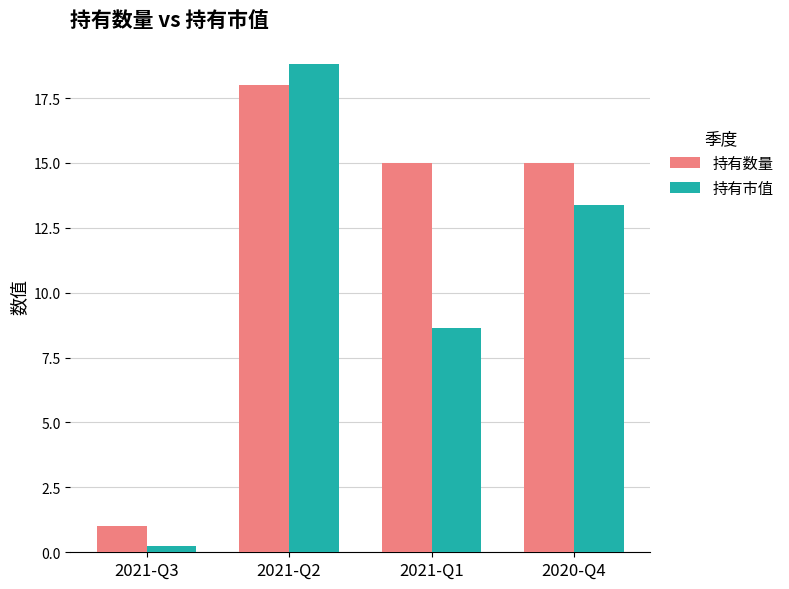

How many 持有数量 values are between 15 and 18?

3